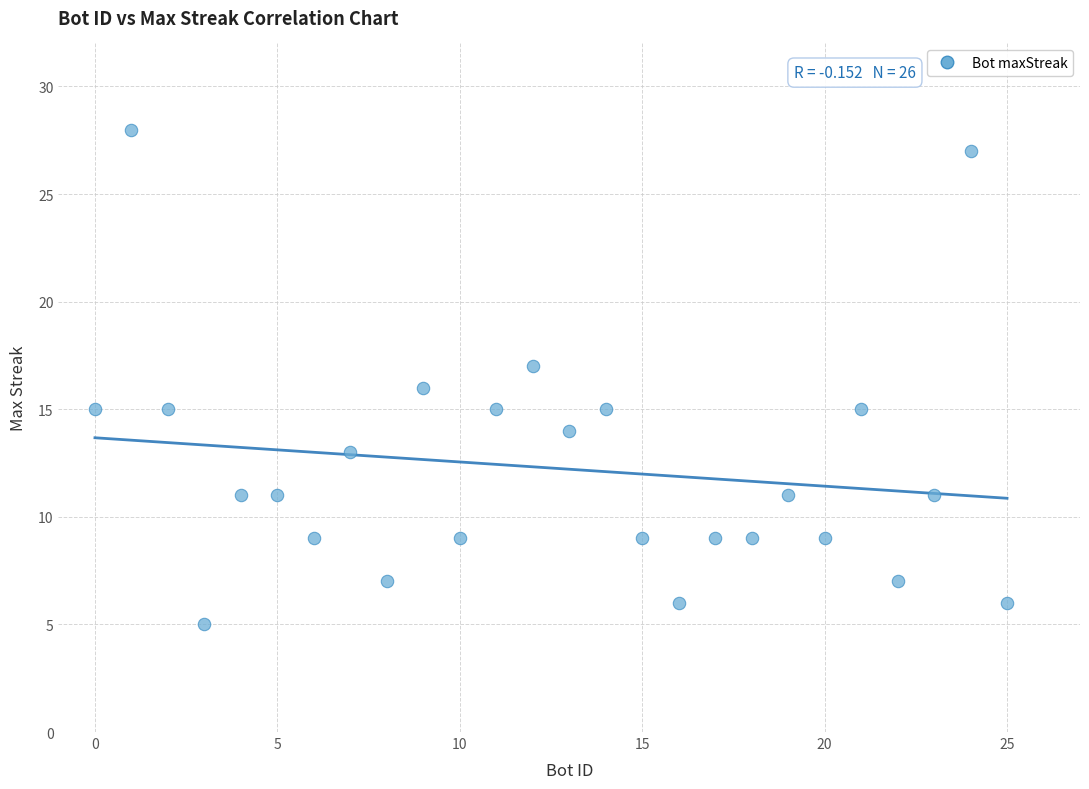

What is the range of Y values (max minus min)?

23